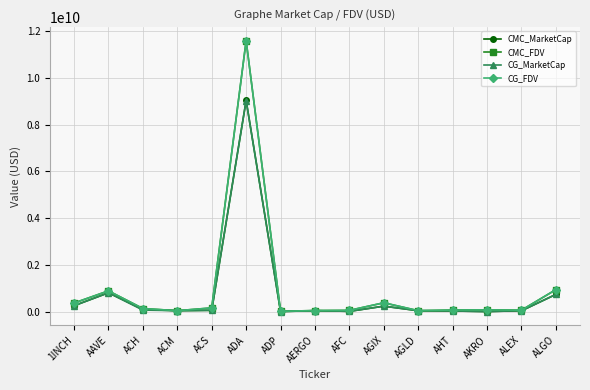

Is the value of CG_MarketCap at AERGO greater than the value of CMC_MarketCap at ADA?

No